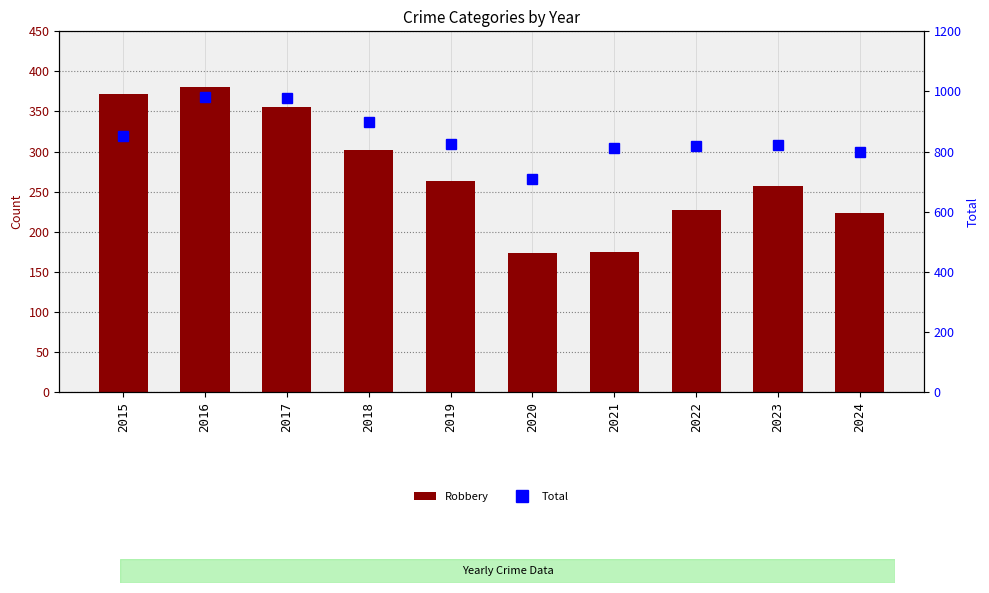

What is the minimum value shown in the chart?

174